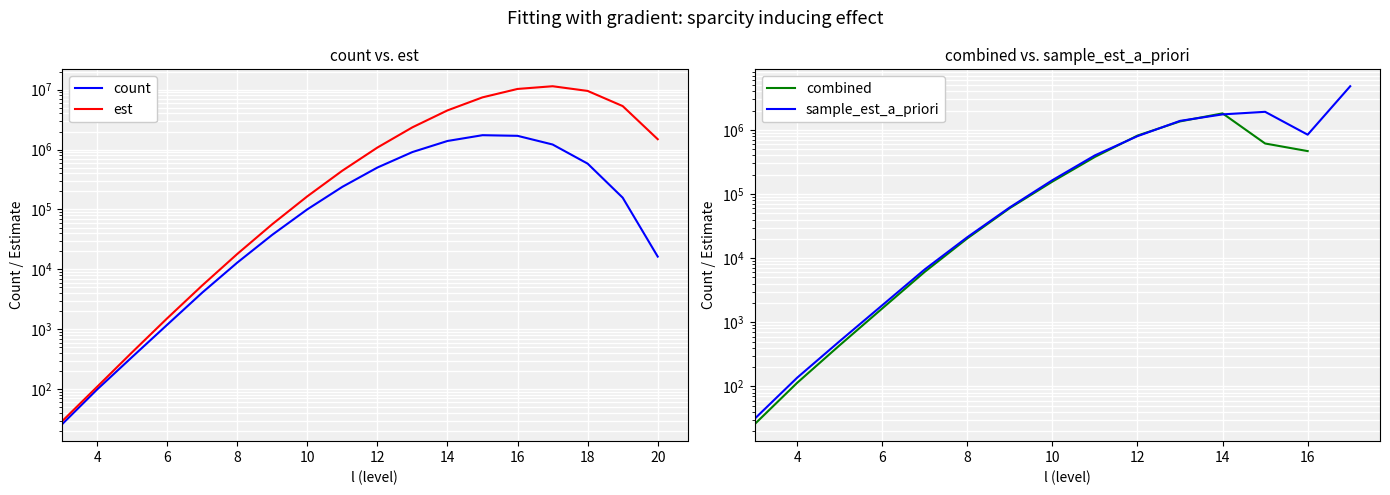

The combined series shows 23289.8 at 14. True or false?

False